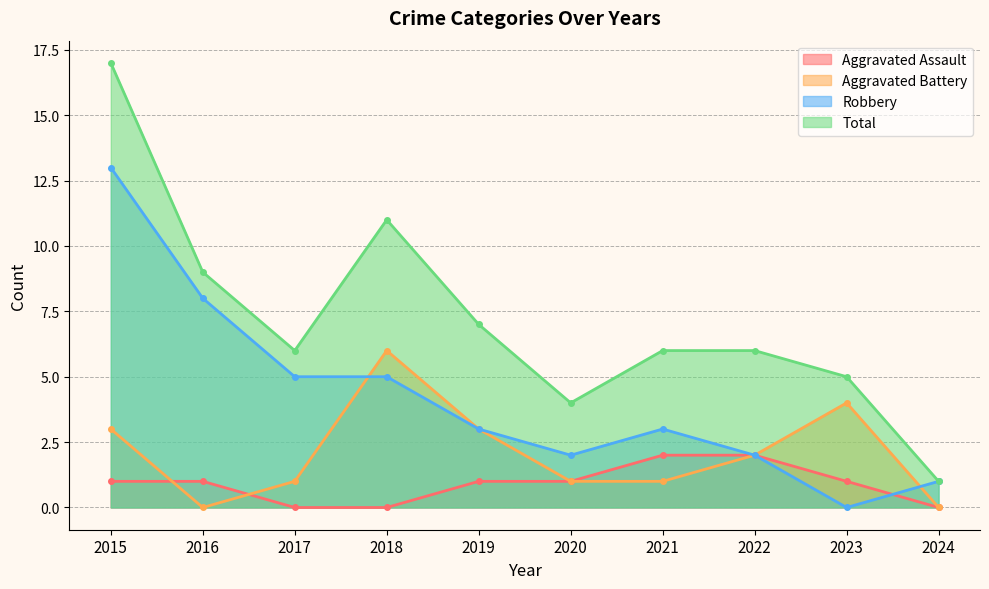

Does the chart have visible grid lines?

Yes